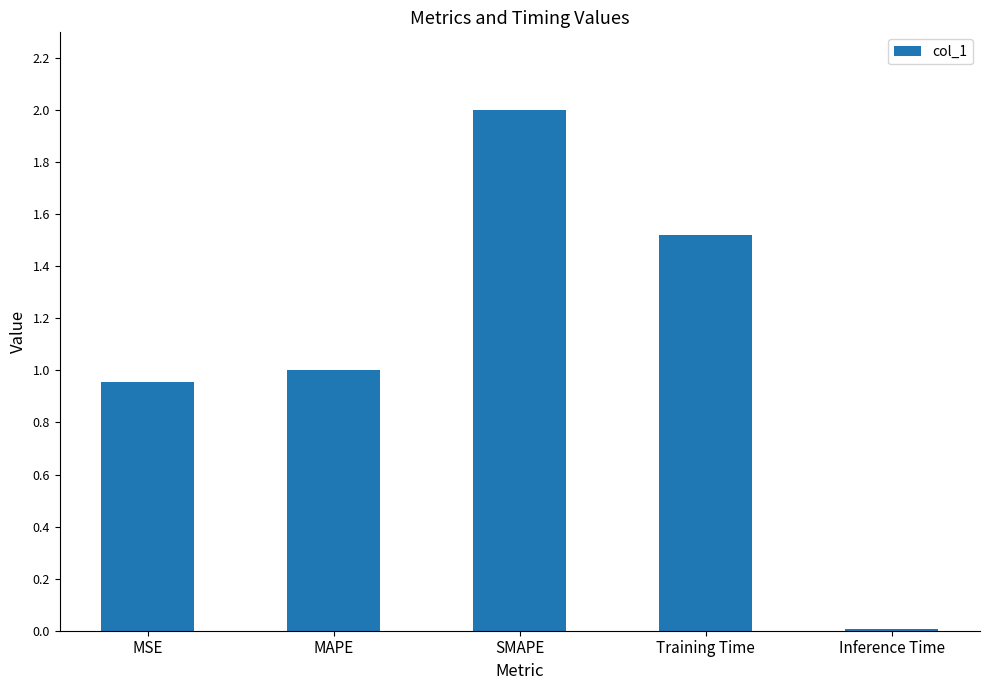

Which category has the lowest value across all series?

Inference Time